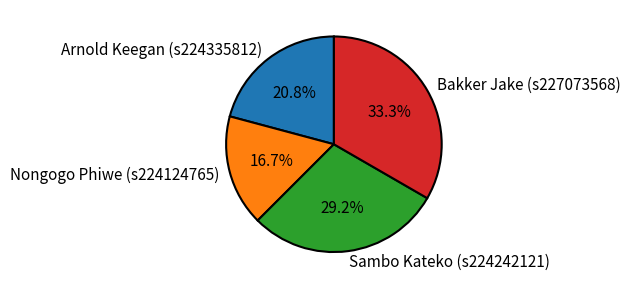

What is the ratio of the value at Nongogo Phiwe (s224124765) to the value at Arnold Keegan (s224335812)?

0.8